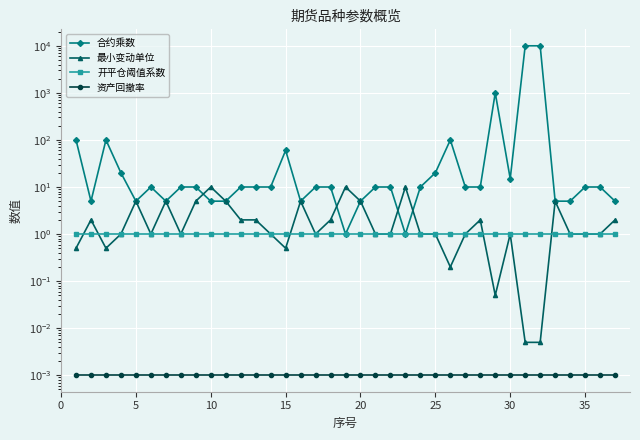

At how many categories does at least one series exceed 9475?

2